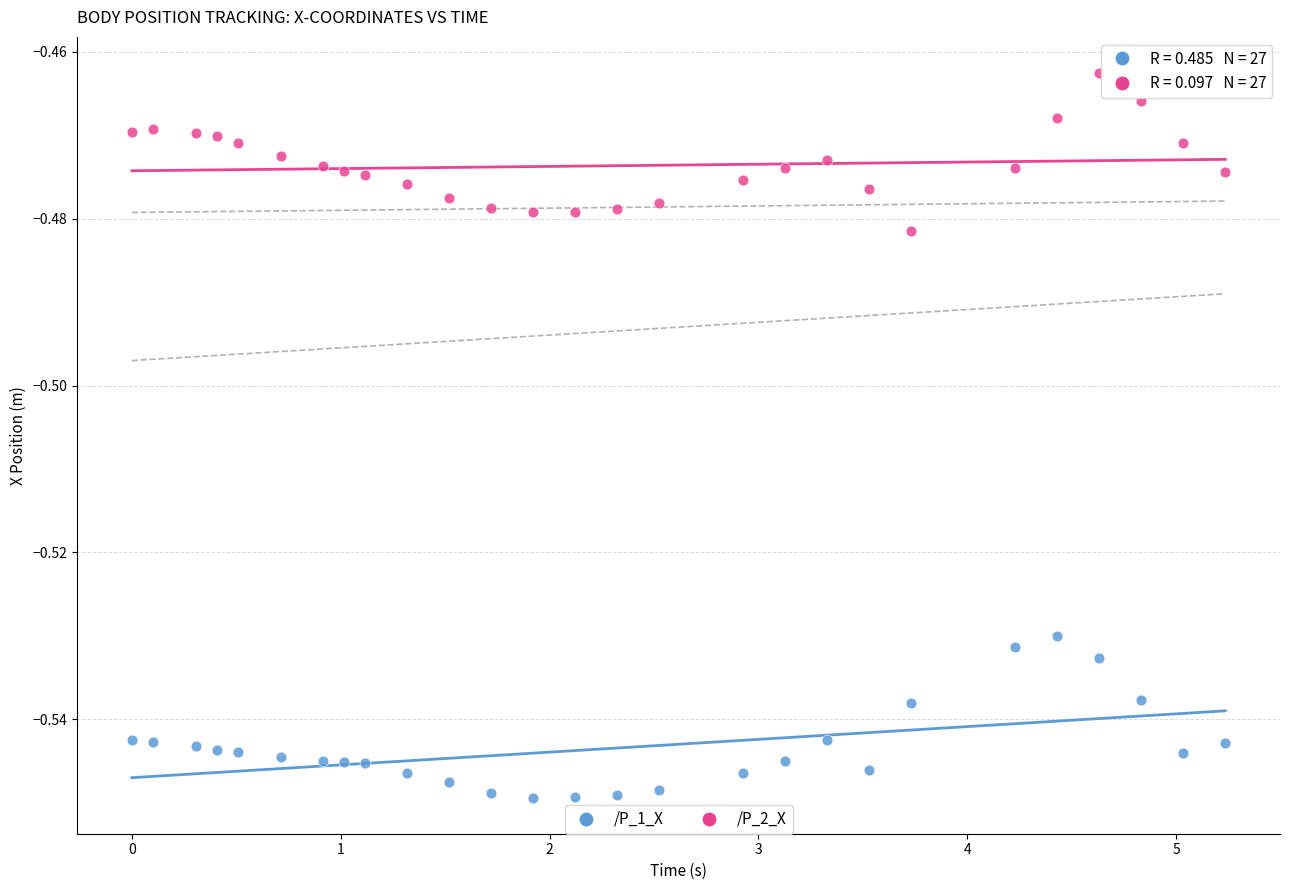

What is the X range (max minus min) for the scatter plot?

5.2